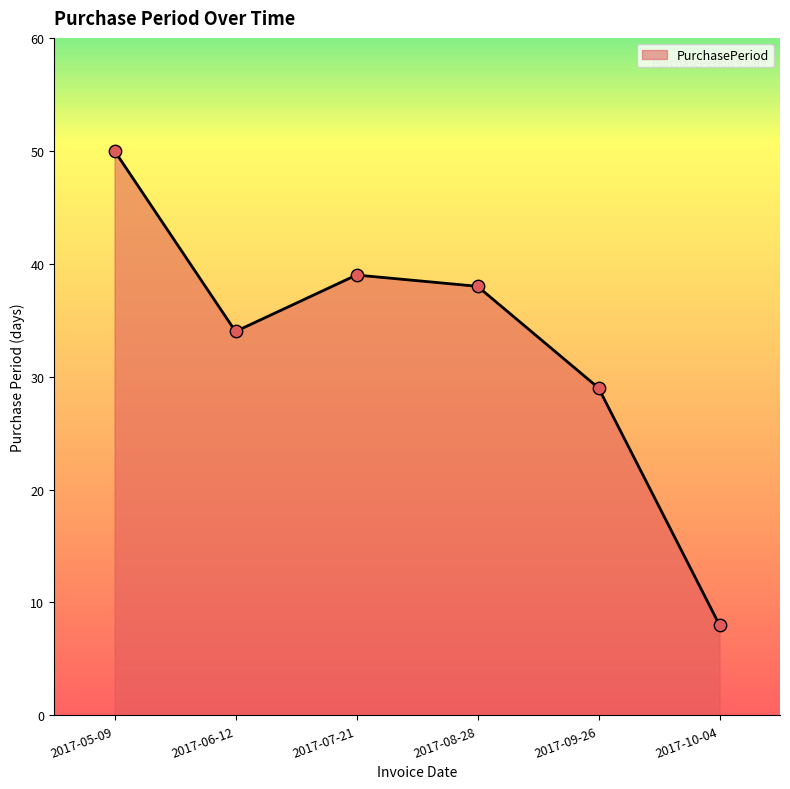

Approximately how many times larger is the value at 2017-09-26 compared to 2017-08-28?

0.8